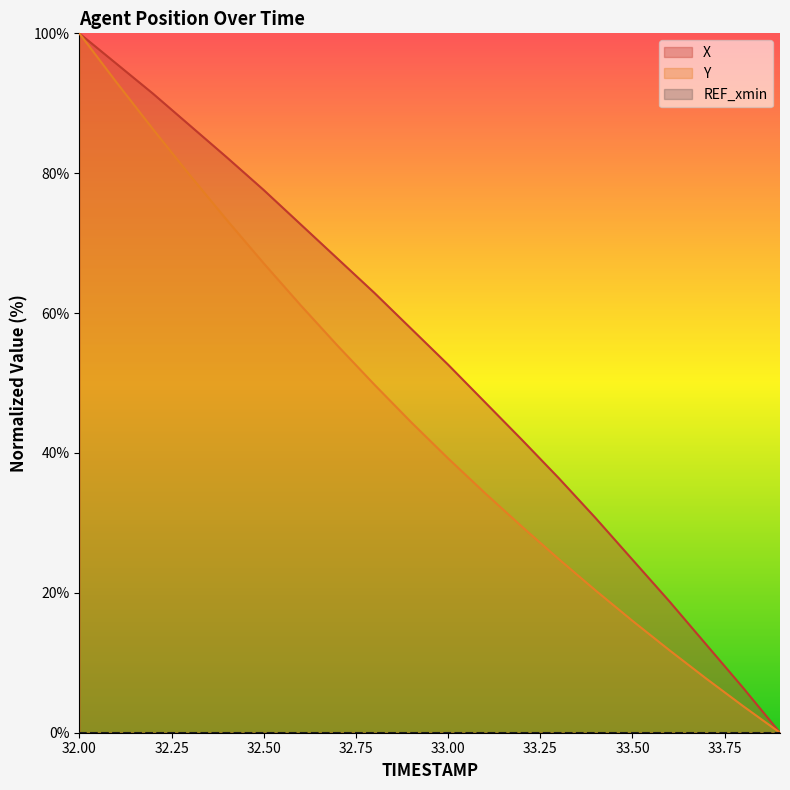

What is the approximate value of Y at 32.3?

79.7